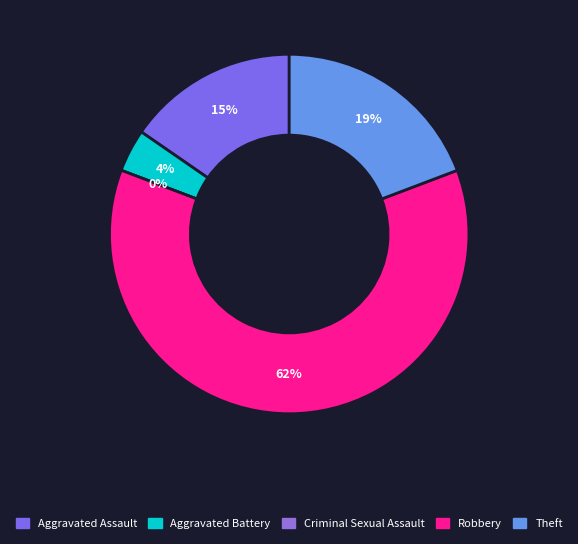

What portion of the pie excludes Robbery?

38.5%